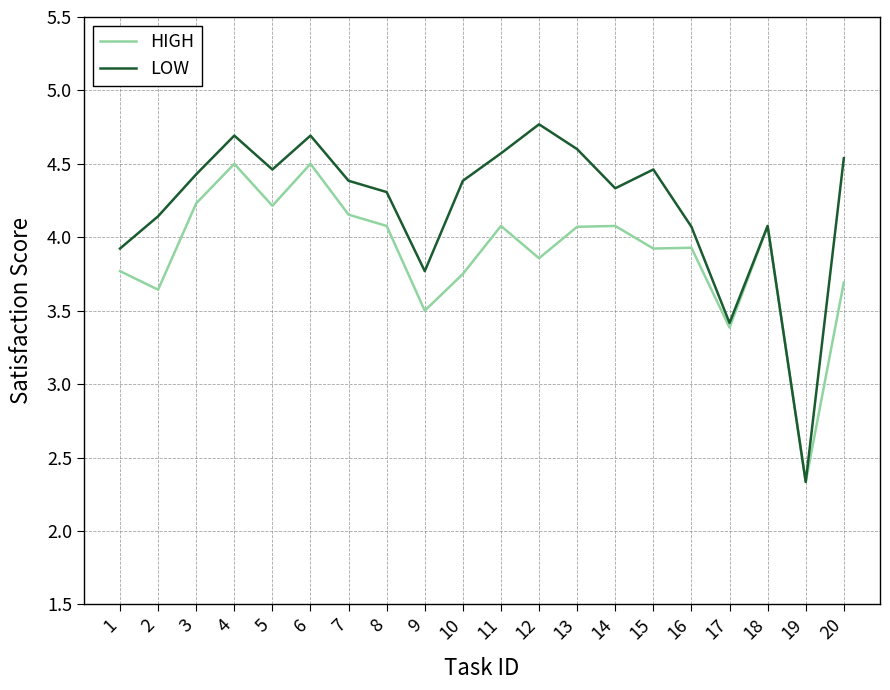

The value of HIGH at 11 is 4.1. True or false?

True